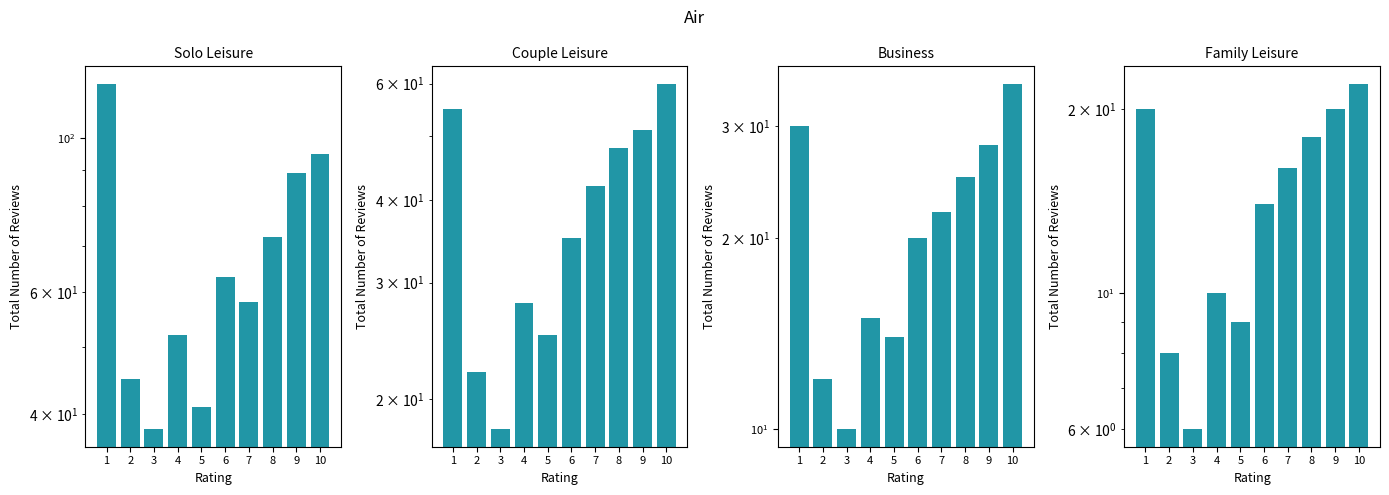

What is the value of the Family Leisure bar at the 9th from the left?

20